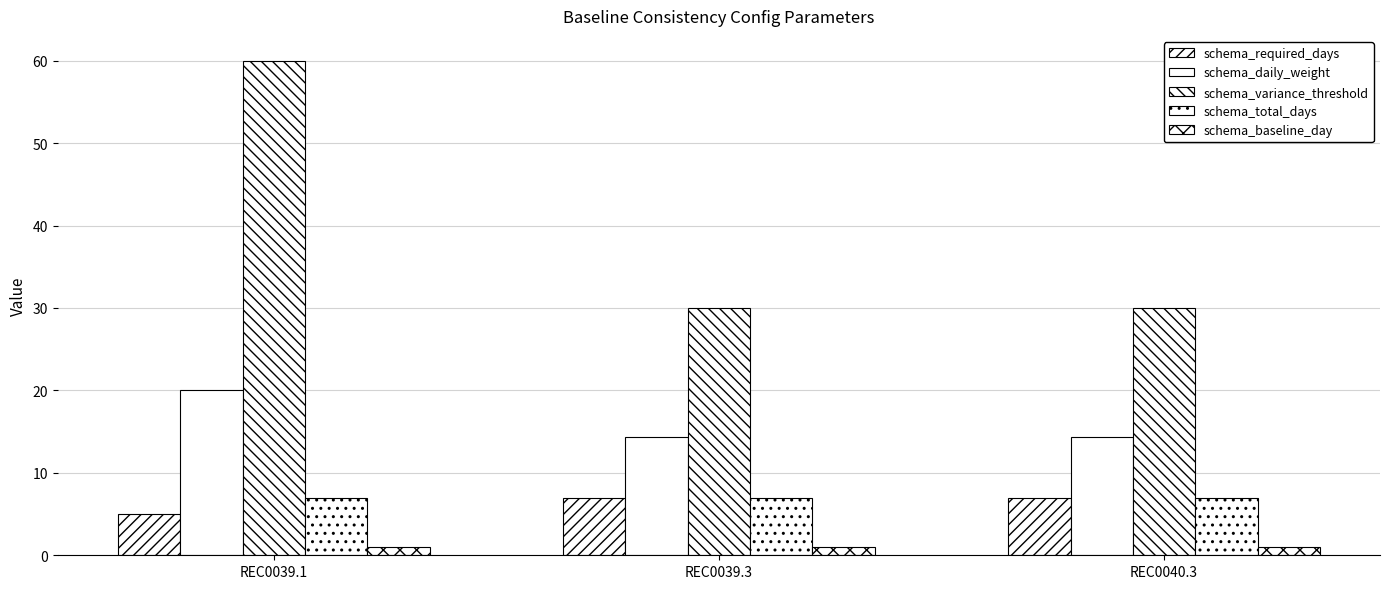

Is the value of schema_variance_threshold at REC0039.1 greater than the value of schema_daily_weight at REC0039.3?

Yes